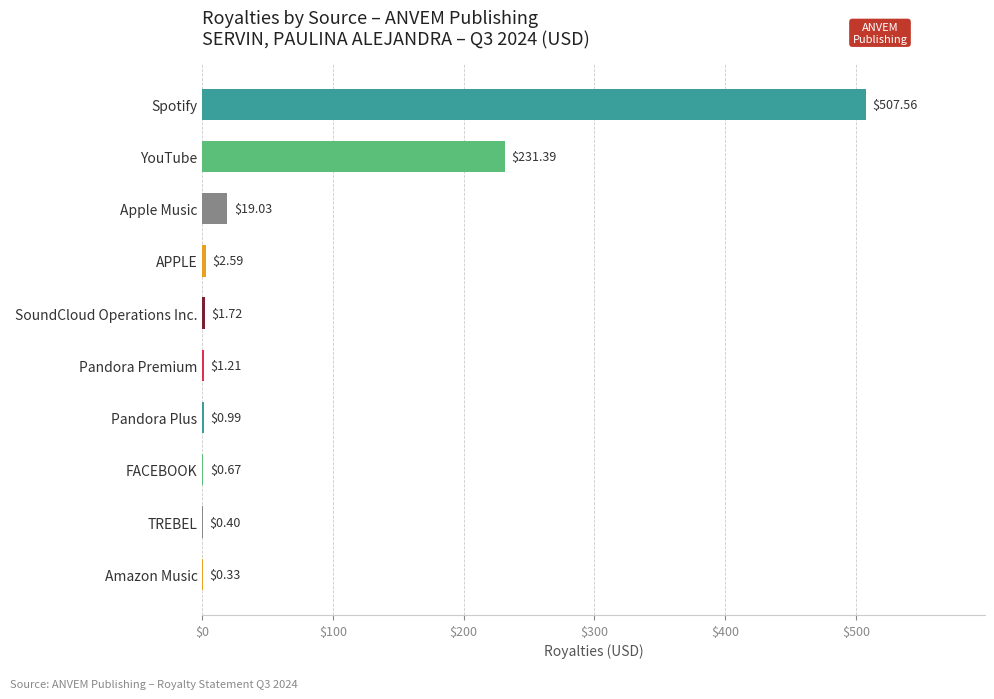

What is the sum of the values at Apple Music and SoundCloud Operations Inc.?

20.8